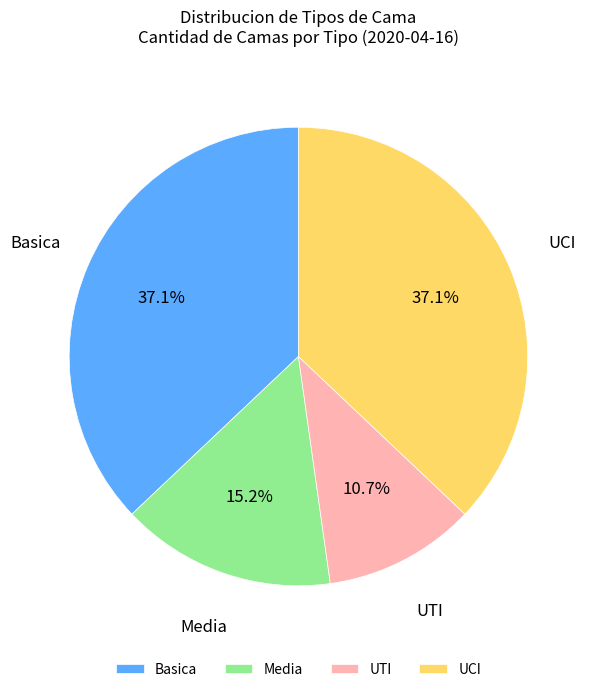

To the nearest percent, what is the combined percentage of Basica and Media?

52%